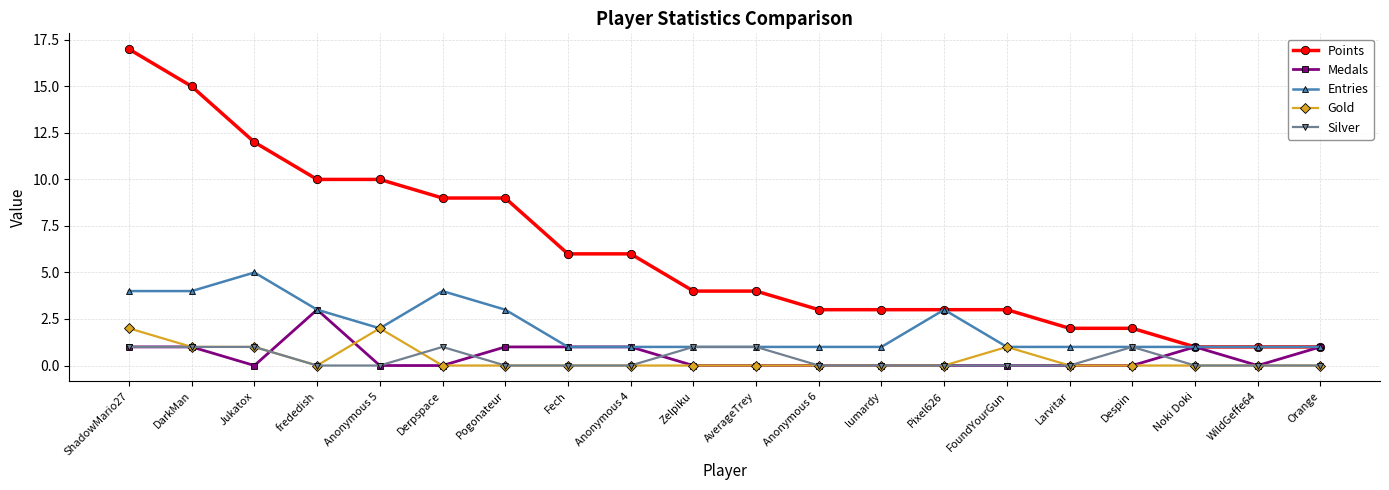

What are all the series names shown in the legend?

Points, Medals, Entries, Gold, Silver